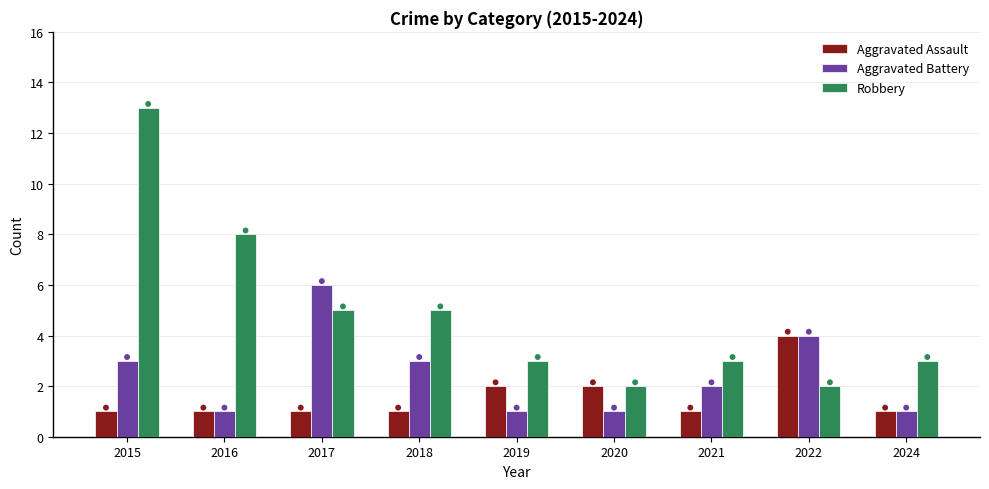

At how many categories does at least one series exceed 12?

1